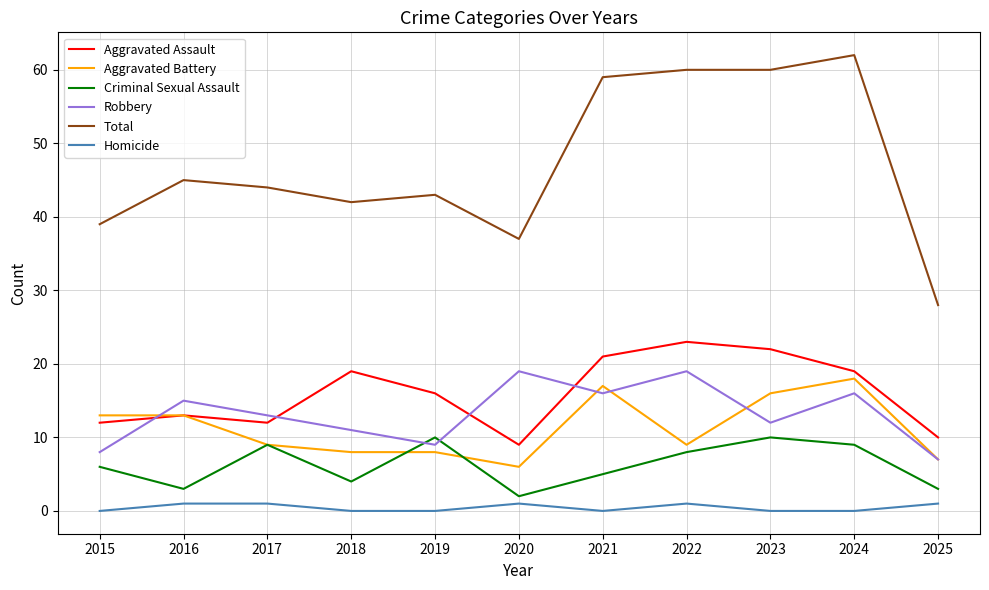

Is it true that Criminal Sexual Assault equals 9 at 2024?

True